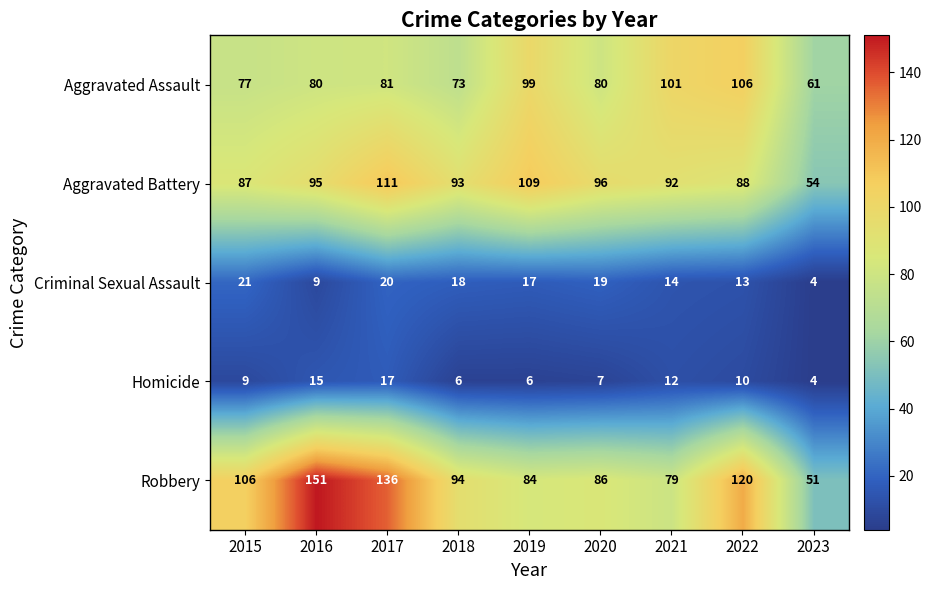

Is it true that Aggravated Assault equals 36 at 2018?

False